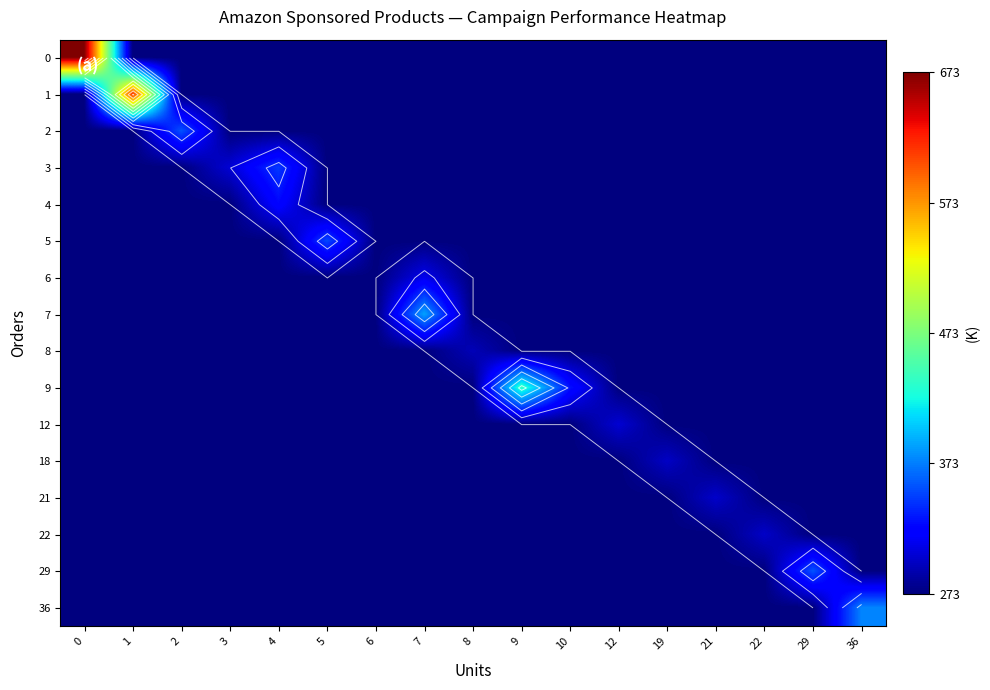

Rank the categories by 9 value from lowest to highest.

0, 1, 2, 3, 4, 5, 6, 7, 8, 12, 19, 21, 22, 29, 36, 10, 9